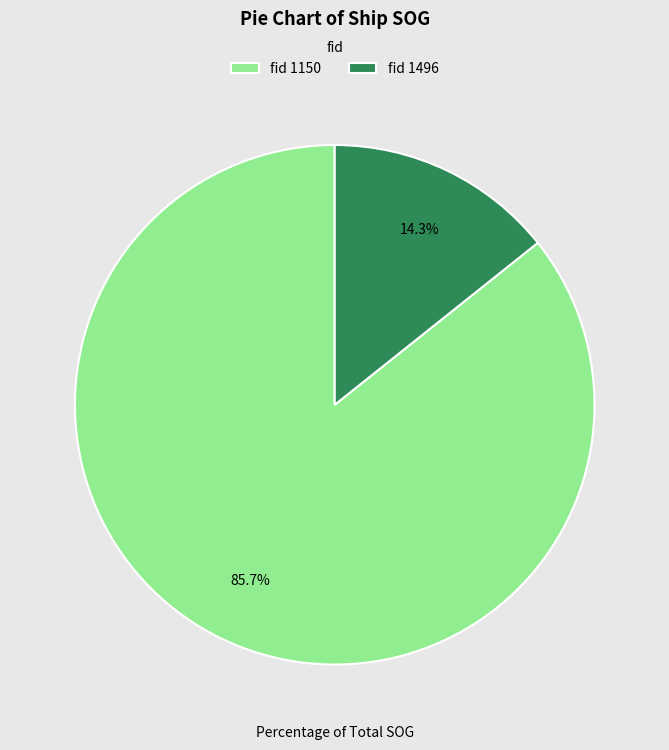

How much of the chart is everything except fid 1496?

85.7%